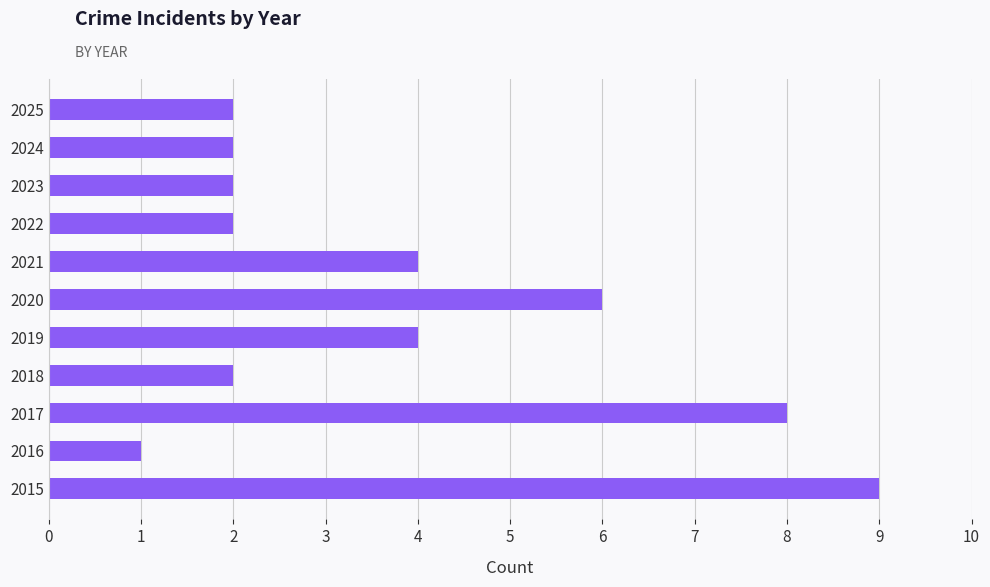

What is the change in value from 2016 to 2021?

+3